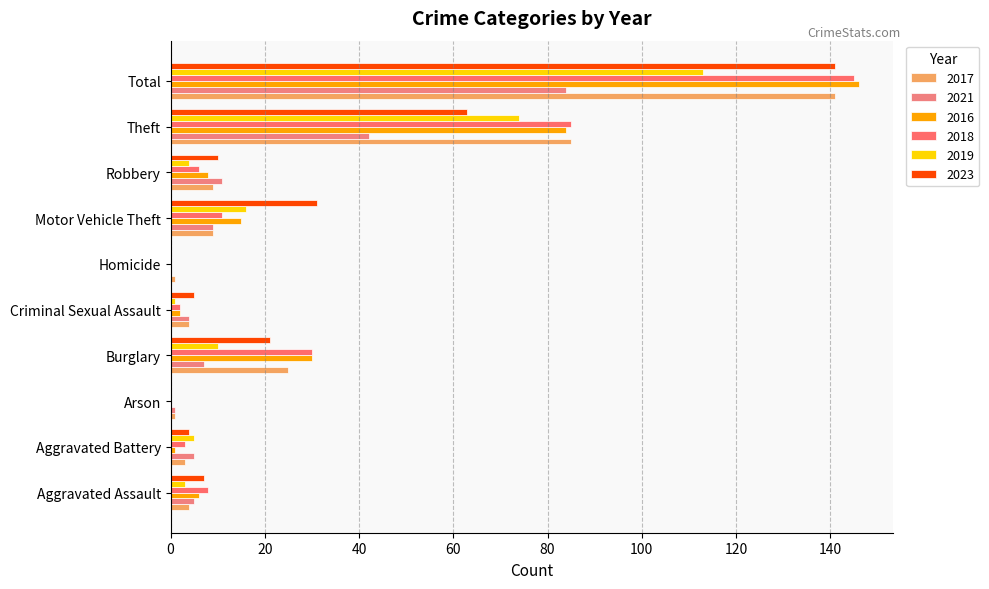

What is the difference between the maximum and minimum values in the 2018 series?

145